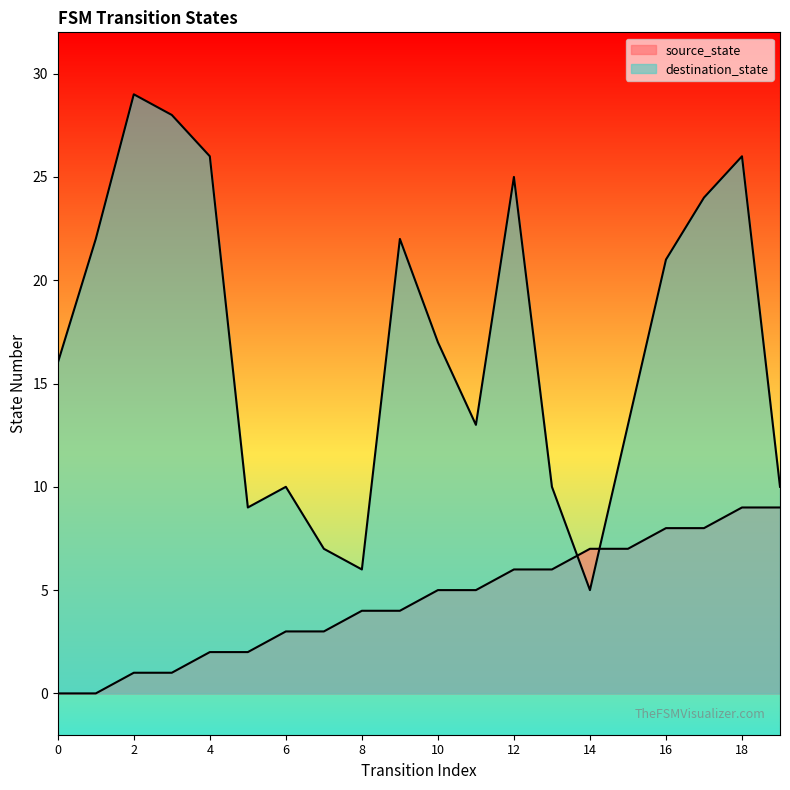

What value does the source_state series have at 7?

3